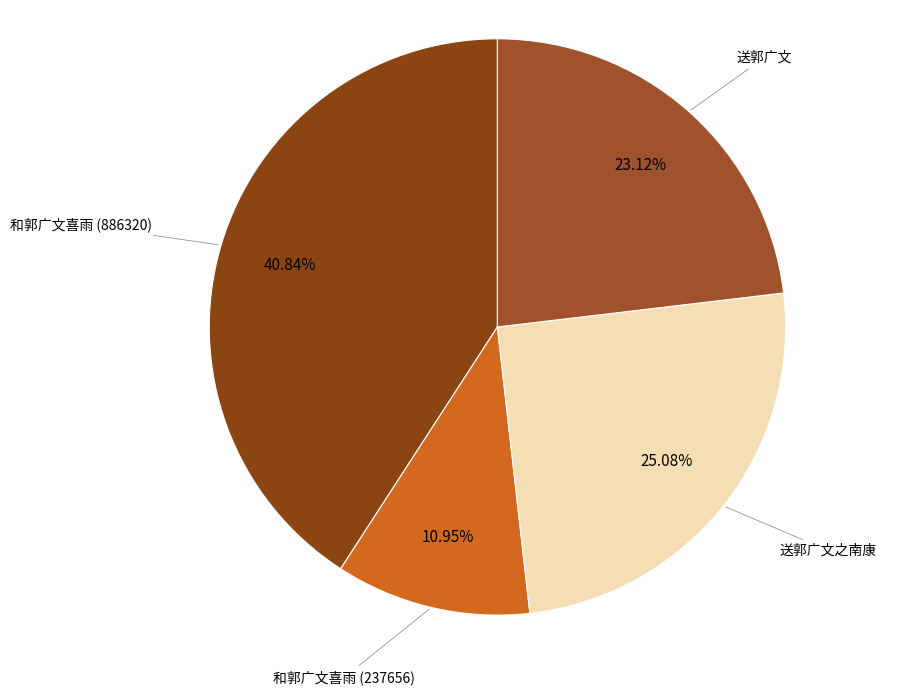

True or false: 和郭广文喜雨 (886320) accounts for 41% of the total.

True